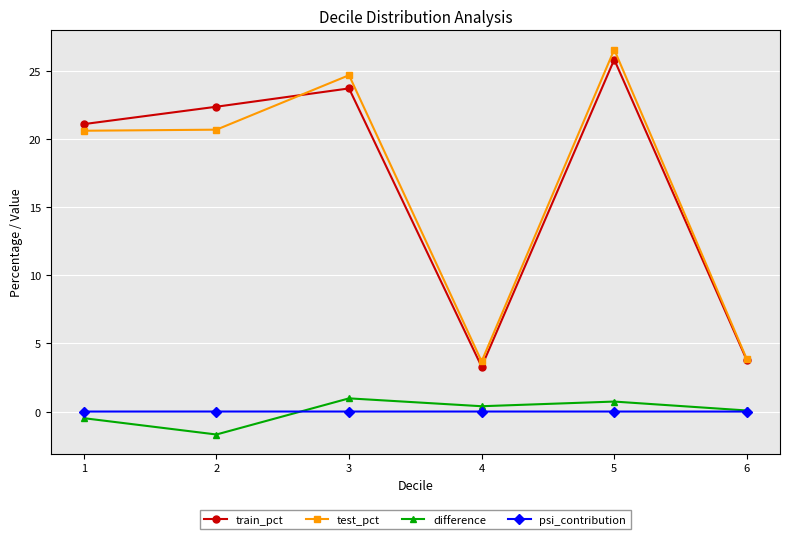

What is the difference between the second highest and minimum values in the train_pct series?

20.4